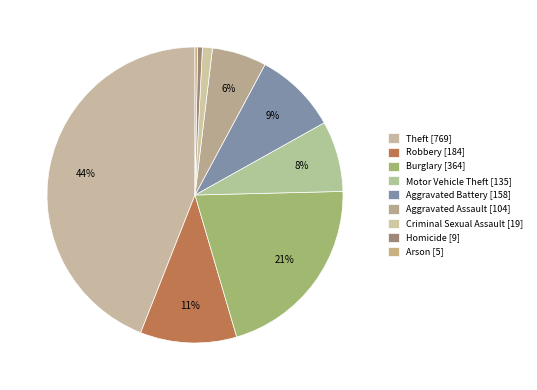

Which category has the smallest portion of the pie?

Arson